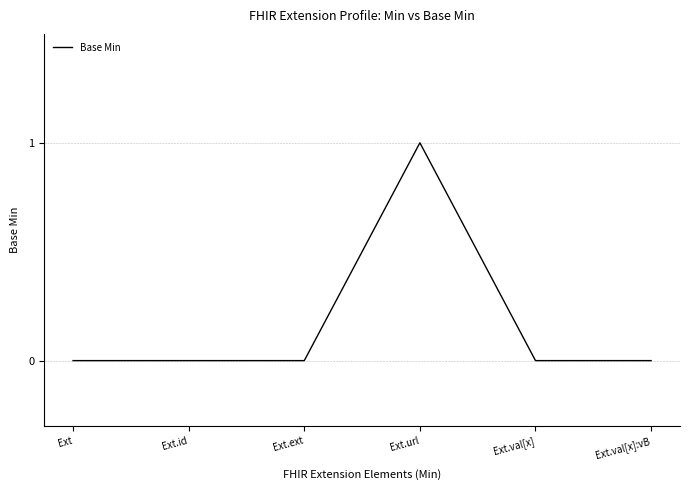

How many lines are shown in the chart?

1